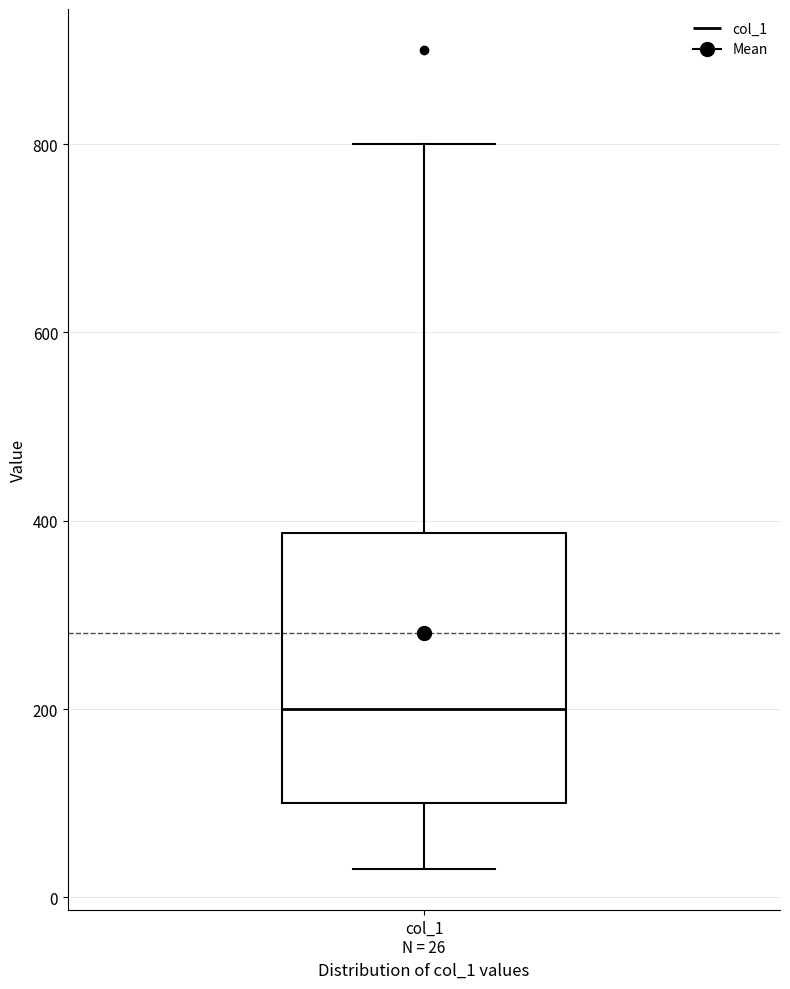

Read this box plot against the y-axis: the position of the median line, the range covered by the box, and the ends of both whiskers. The values are not printed on the chart, so give them approximately, as read against the axis.

median 200, box 100 to 380, whiskers 40 to 800